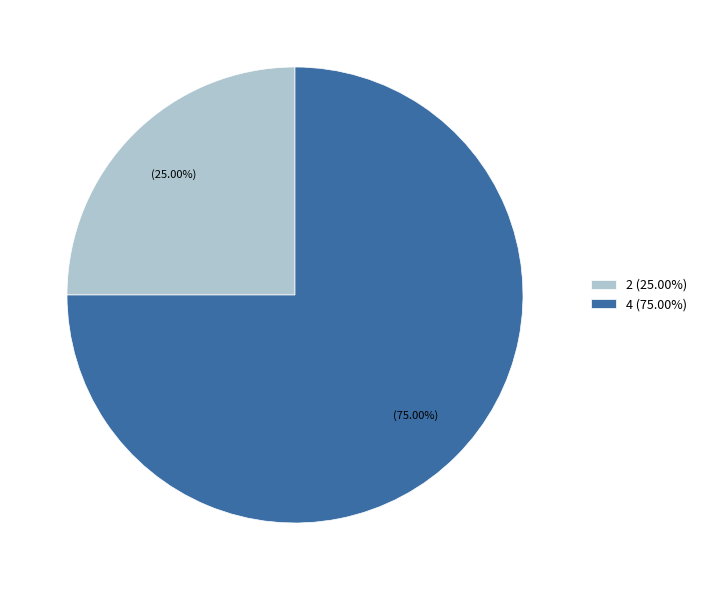

Which has a higher value, 4 or 2?

4